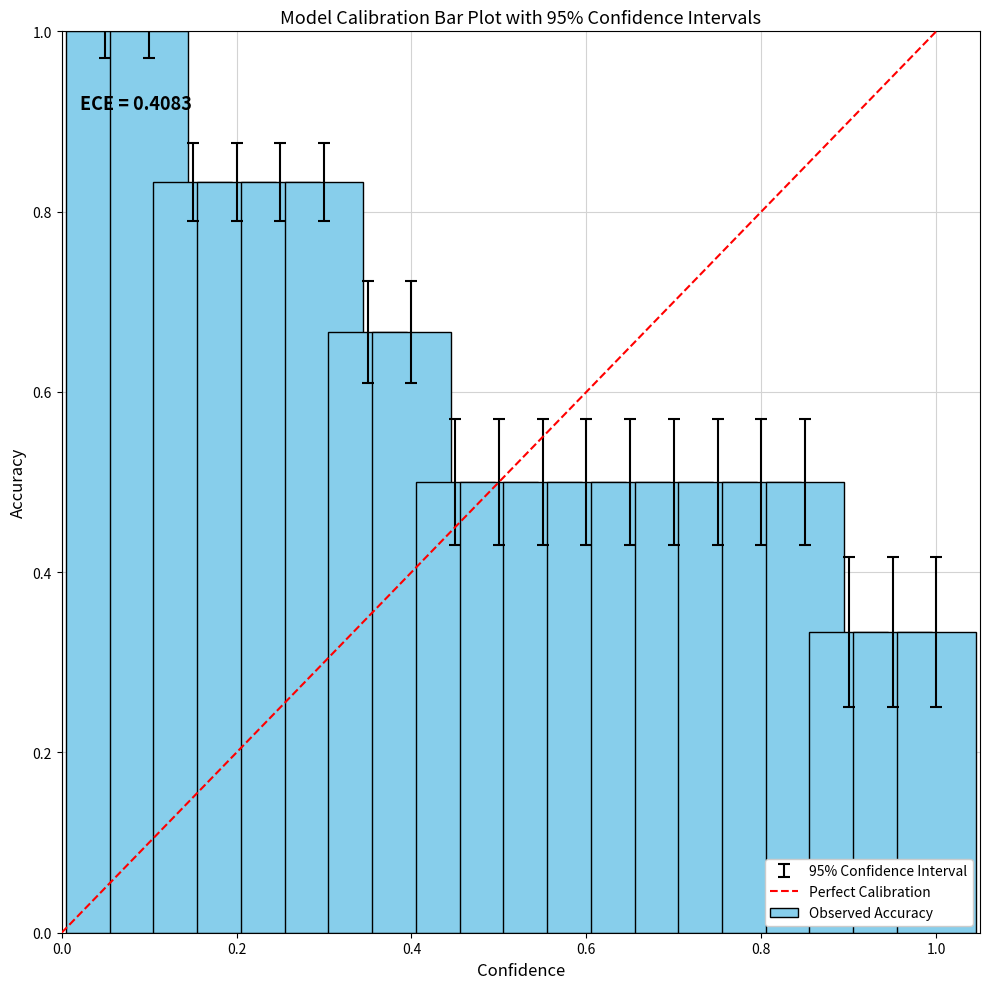

The value of Observed Accuracy at 1.0 is 0.5. True or false?

False